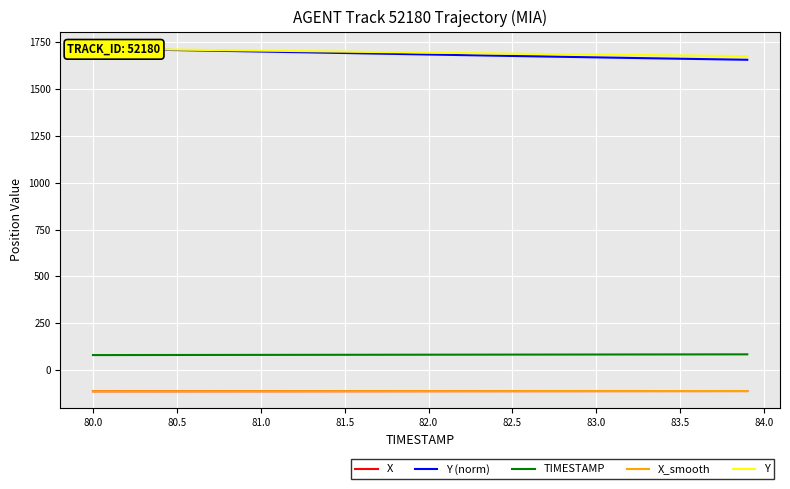

Is this an area chart (filled region under the line)?

No